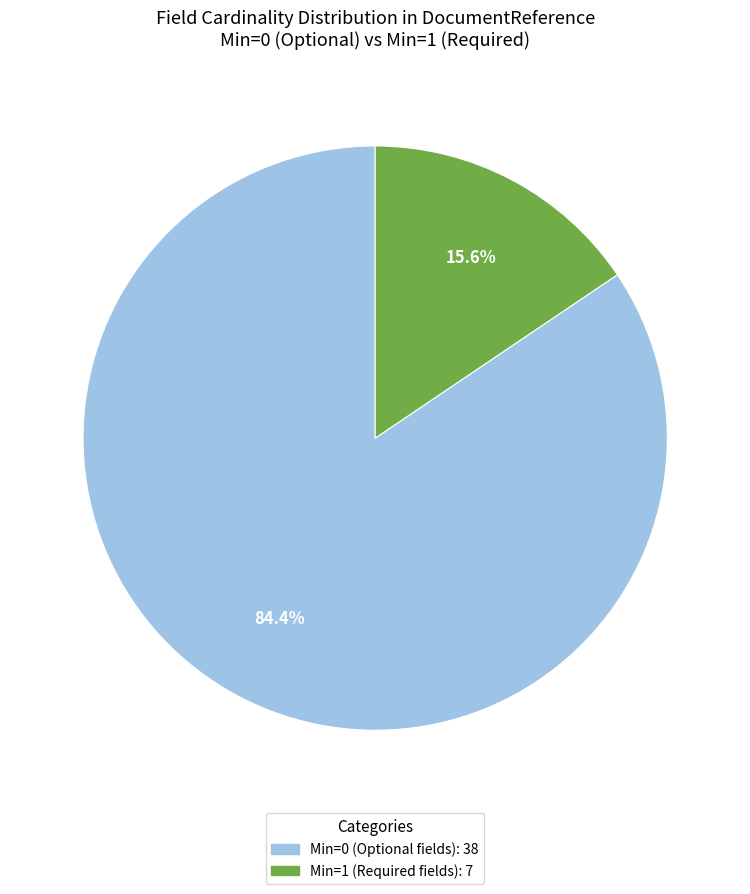

Is there any slice that represents more than half of the pie?

Yes